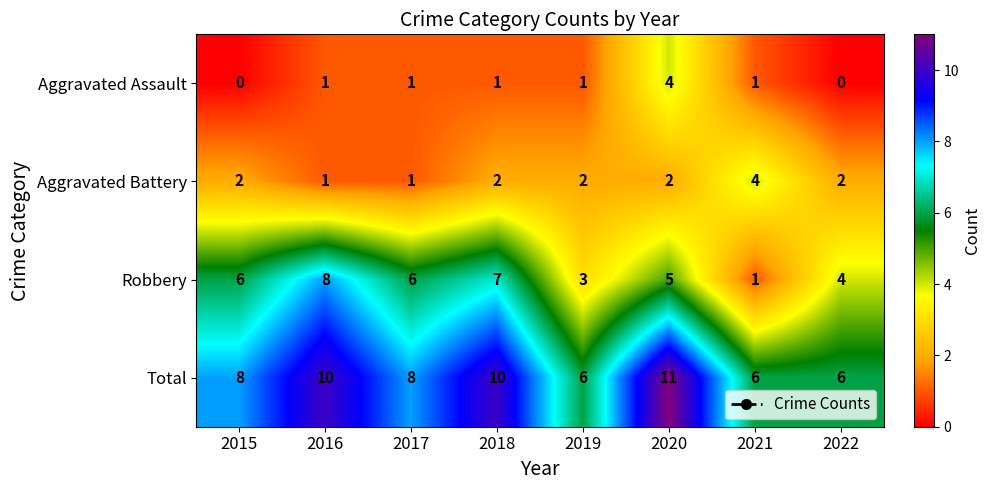

The Aggravated Battery series shows 2 at 2020. True or false?

True